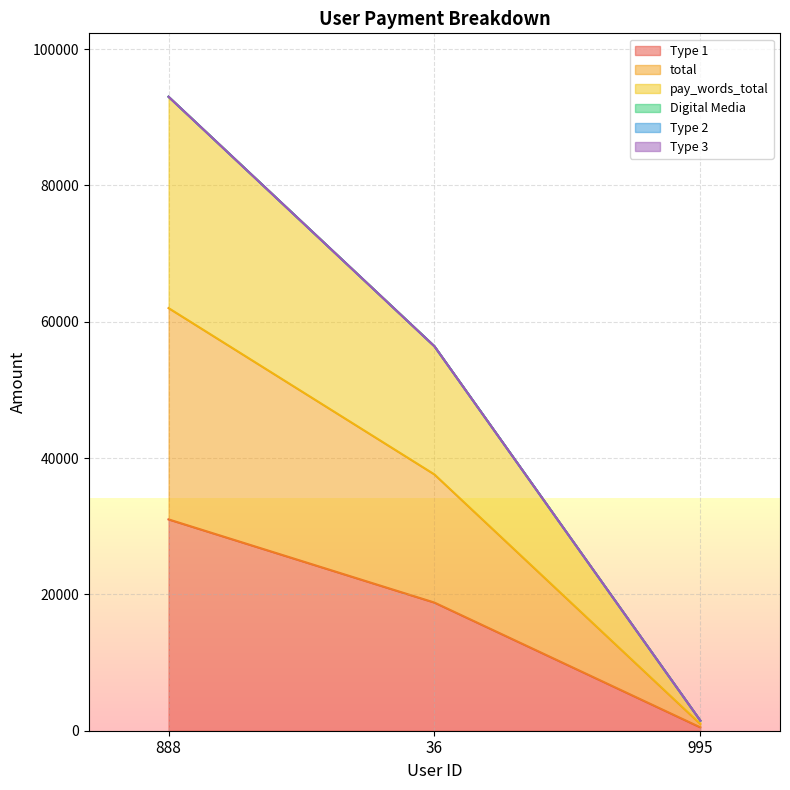

Which label corresponds to the largest value in the chart?

888